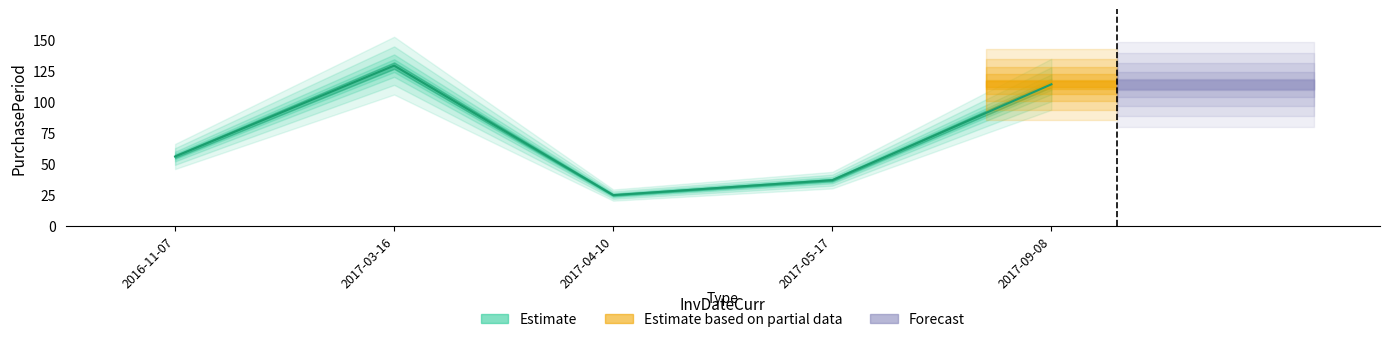

What is the label of the 5th point from the right?

2016-11-07